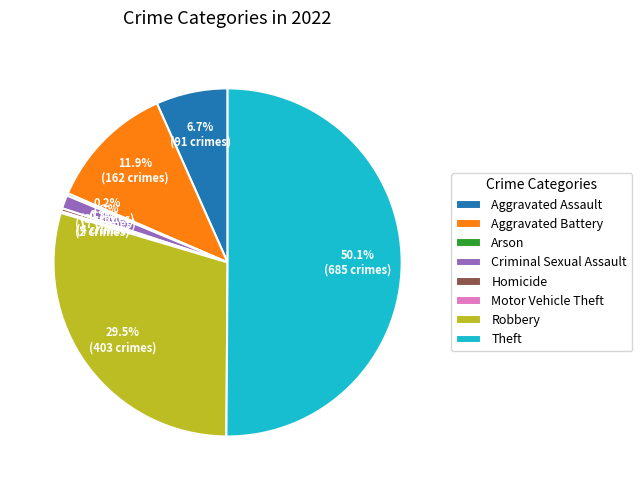

Which slice represents more than half of the pie?

Theft